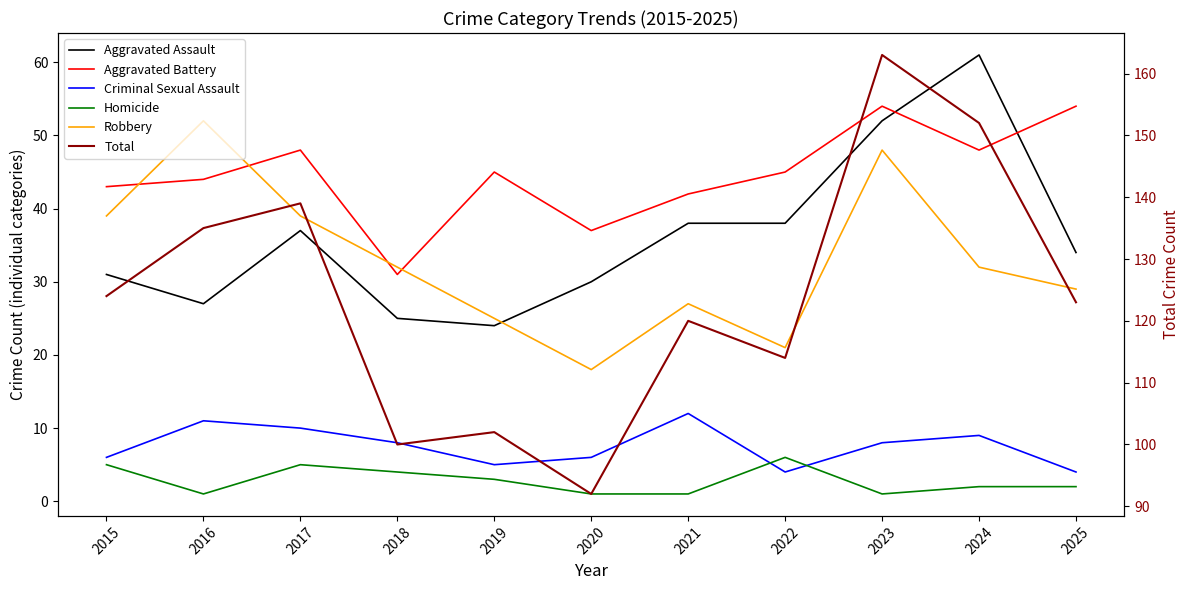

How many data points in Aggravated Battery are less than 45?

5